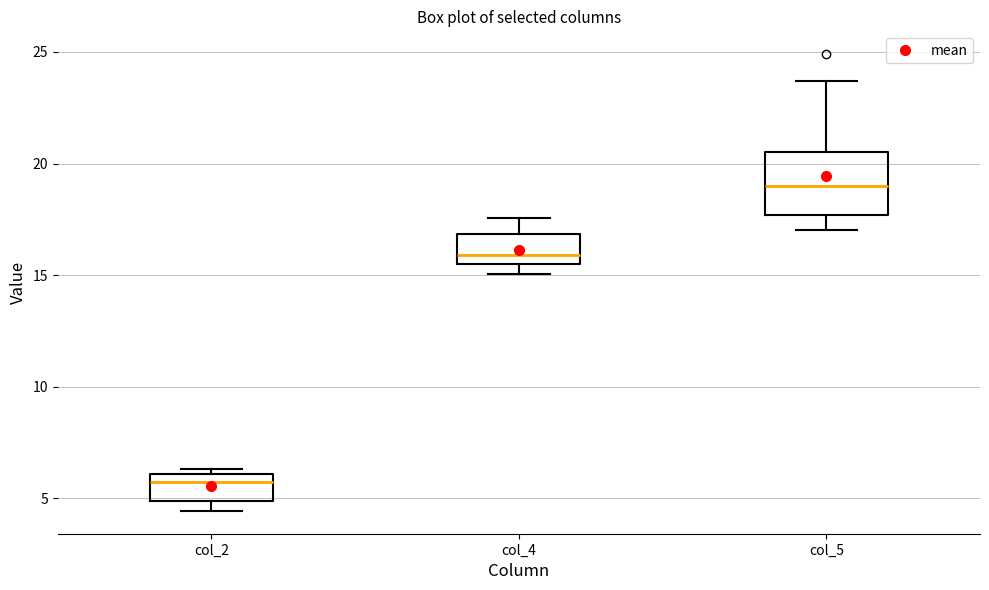

Reading left to right, transcribe this box plot: for each box, give where its median line is, the range the box spans, and where its two whiskers end, as read against the y-axis. The values are not printed on the chart, so give them approximately, as read against the axis.

col_2: median 5.5, box 5.0 to 6.0, whiskers 4.5 to 6.5
col_4: median 16.0, box 15.5 to 17.0, whiskers 15.0 to 17.5
col_5: median 19.0, box 17.5 to 20.5, whiskers 17.0 to 23.5